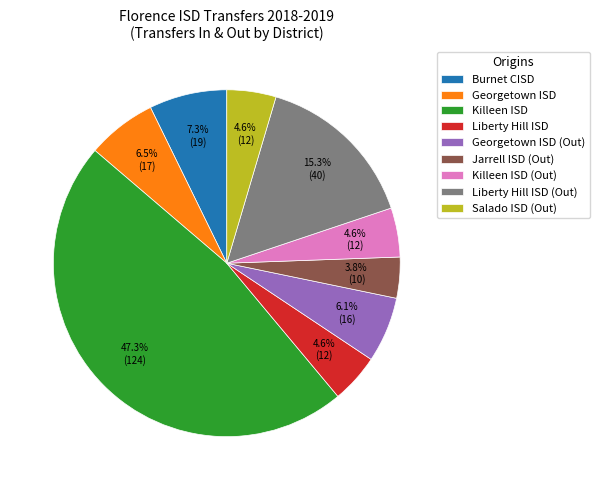

Is the sum of Georgetown ISD (Out) and Burnet CISD greater than half?

No